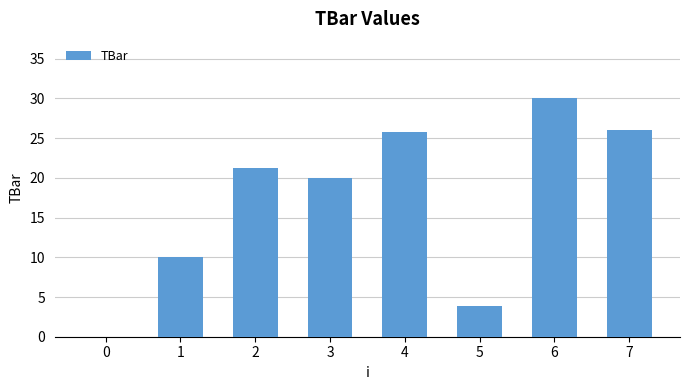

What is the sum of the values at 0 and 5?

3.9